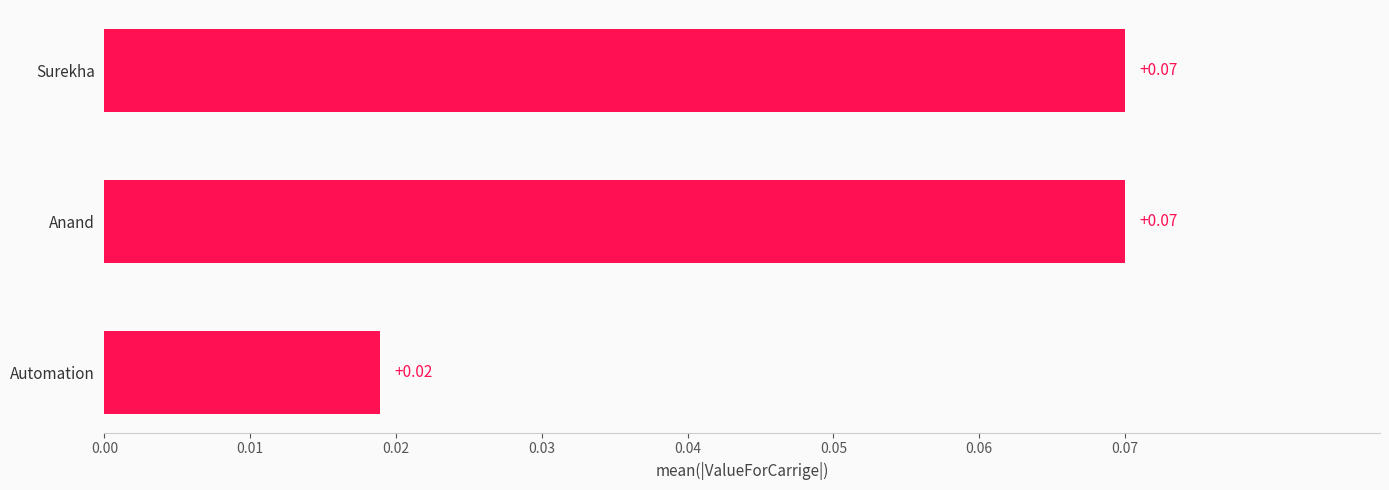

What is the change in value from Automation to Anand?

+0.1